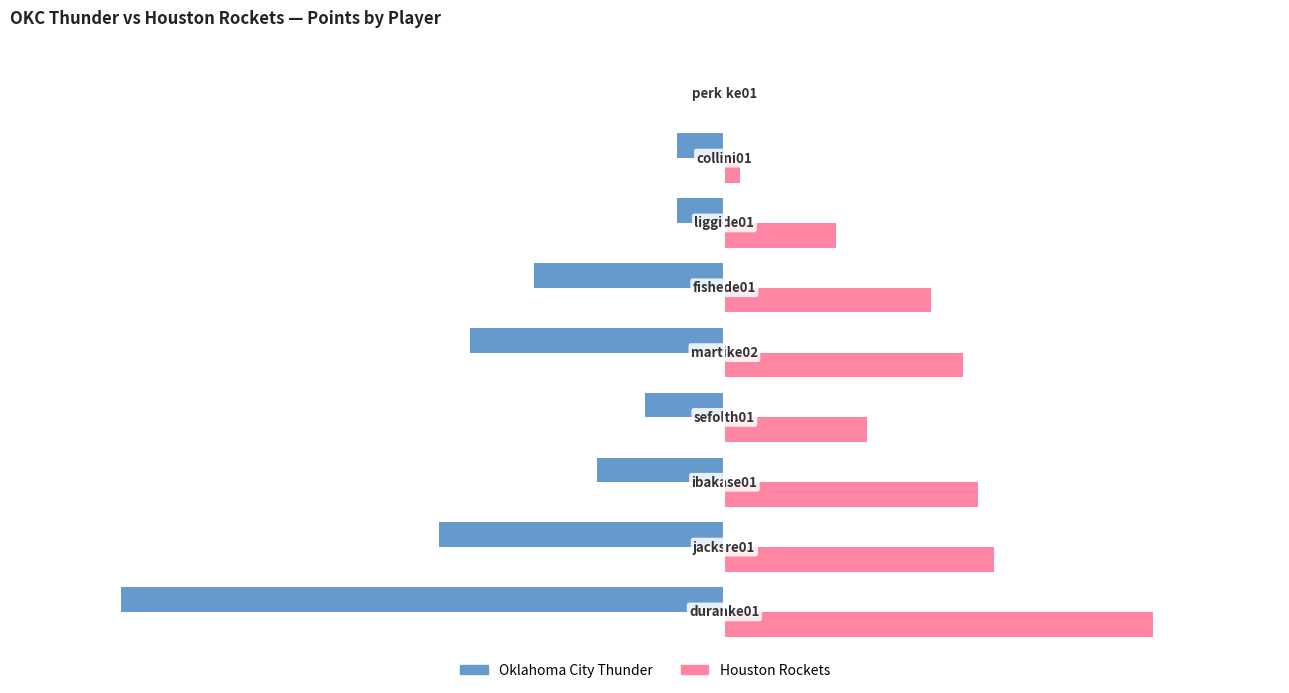

Which series has the largest total across all categories?

Houston Rockets